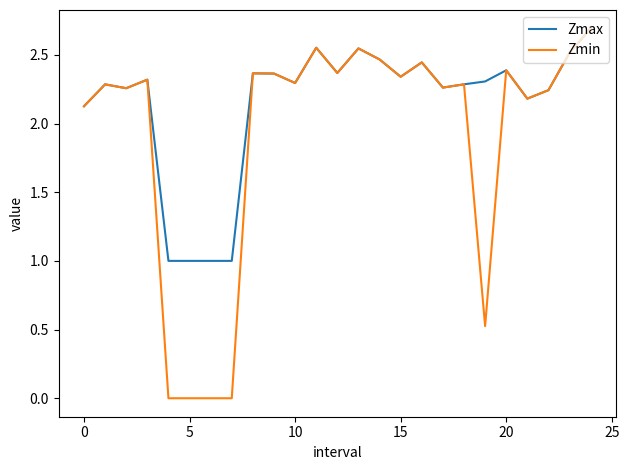

Which series has the largest total across all categories?

Zmax